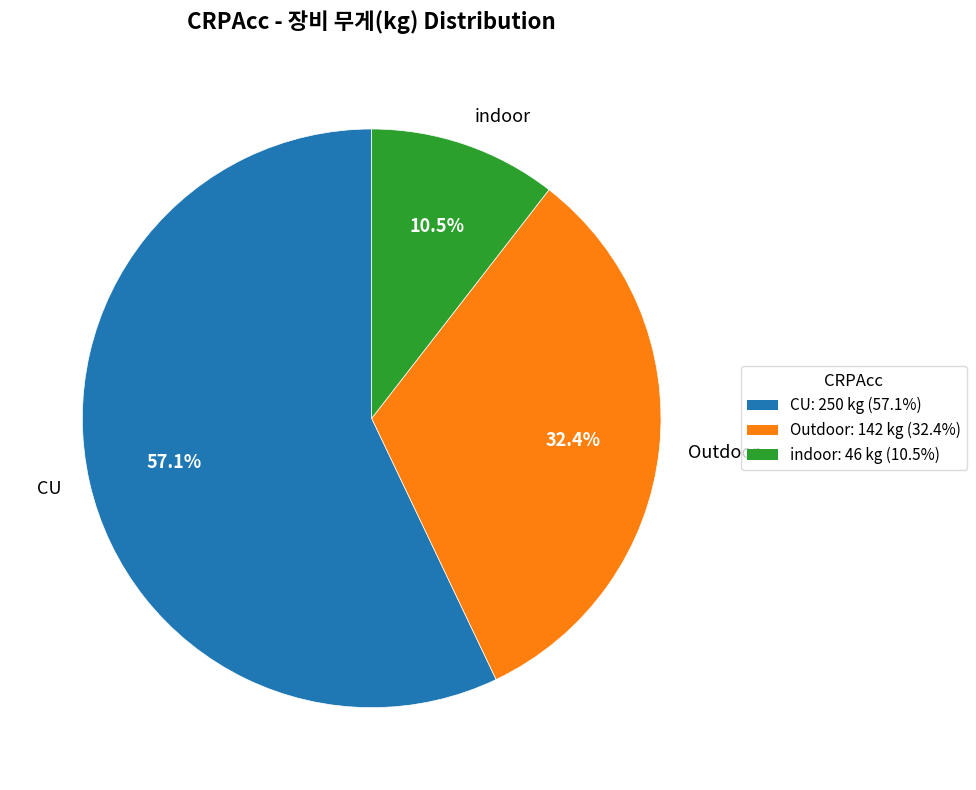

Is it true that Outdoor is 32% of the pie?

True